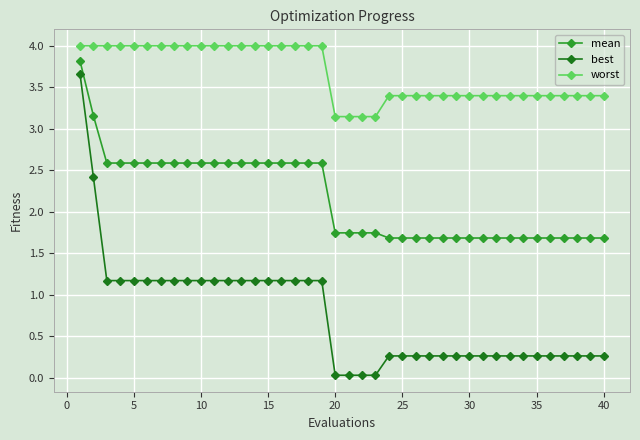

Which series has the widest spread of values?

best